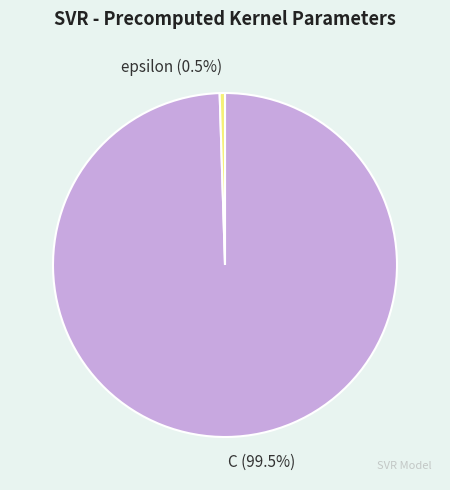

What is the smallest slice in the pie chart?

epsilon